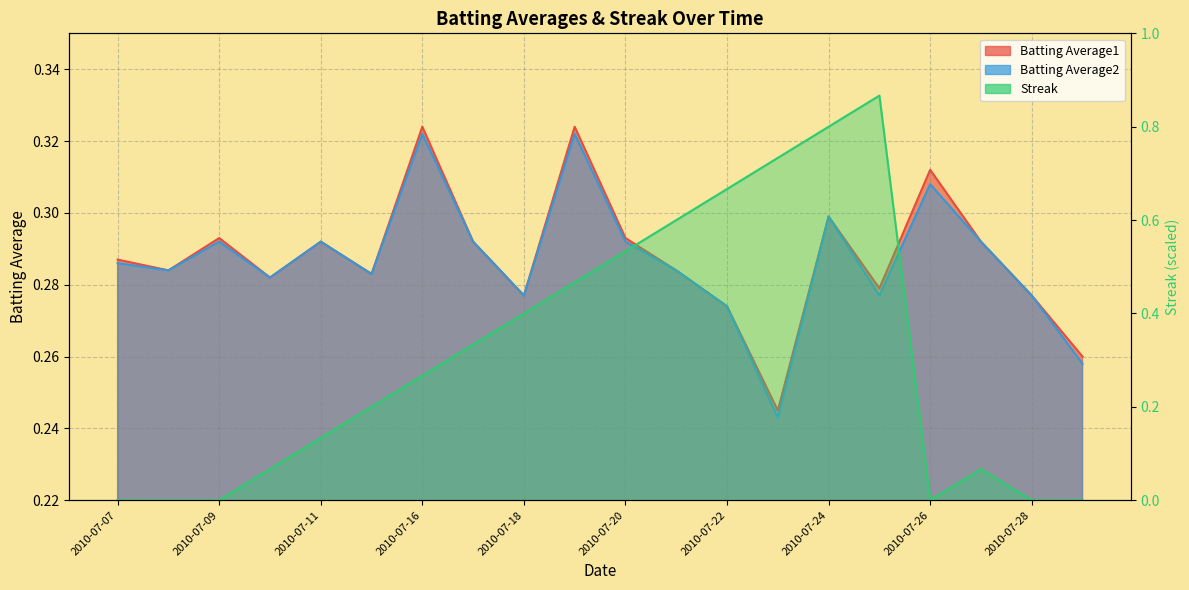

True or false: Batting Average1 has a value of 0.1 at 2010-07-27.

False